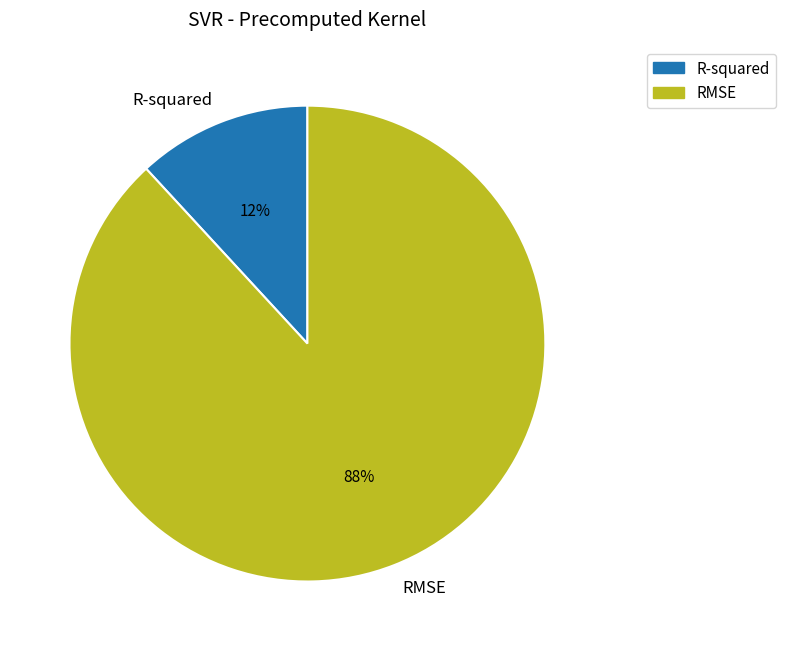

Do RMSE and R-squared together represent more than half of the pie?

Yes